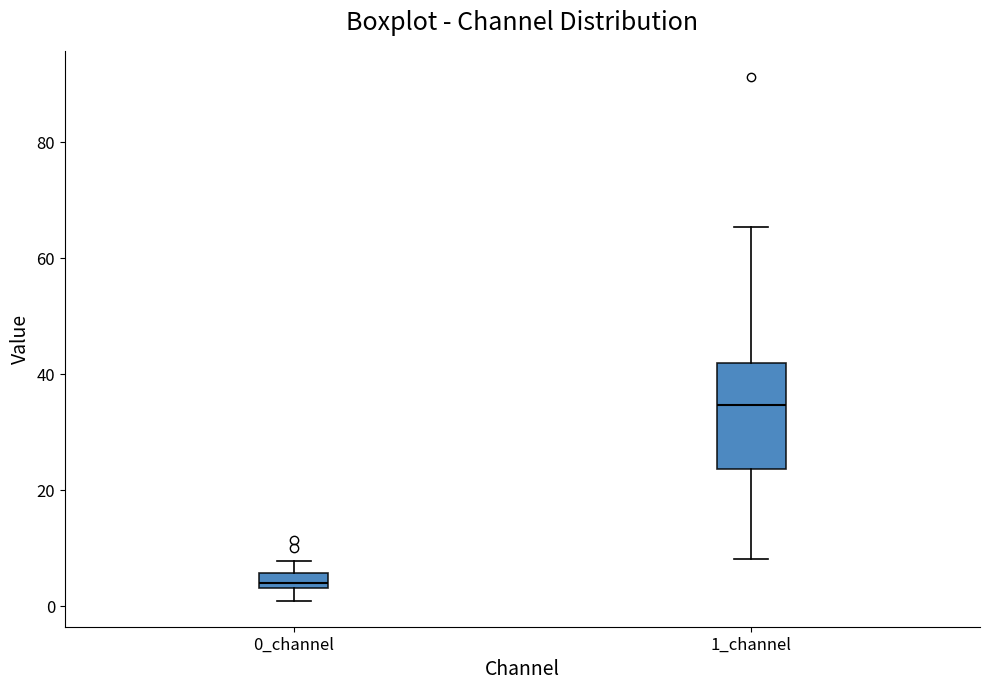

Which box's median line is the lowest?

0_channel